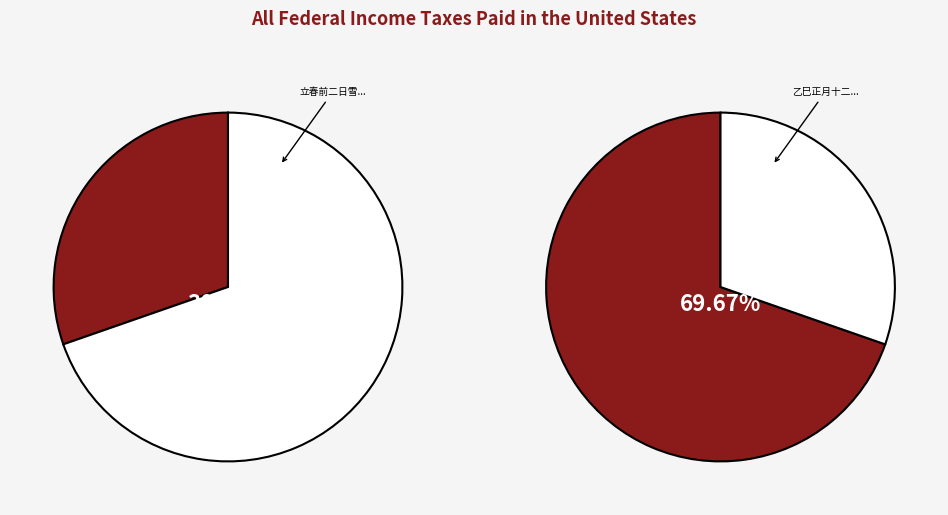

Between 立春前二日雪中谢赐元旦宴钞时岁庚子两立春也 and 乙巳正月十二日雪中感怀, which is larger?

乙巳正月十二日雪中感怀